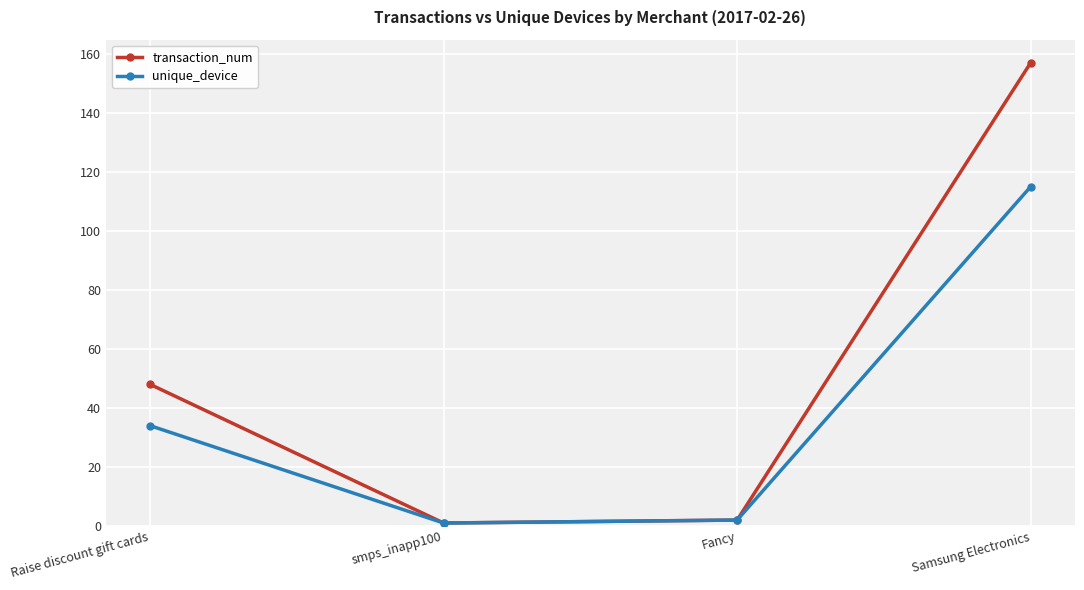

How many series are shown in this chart?

2